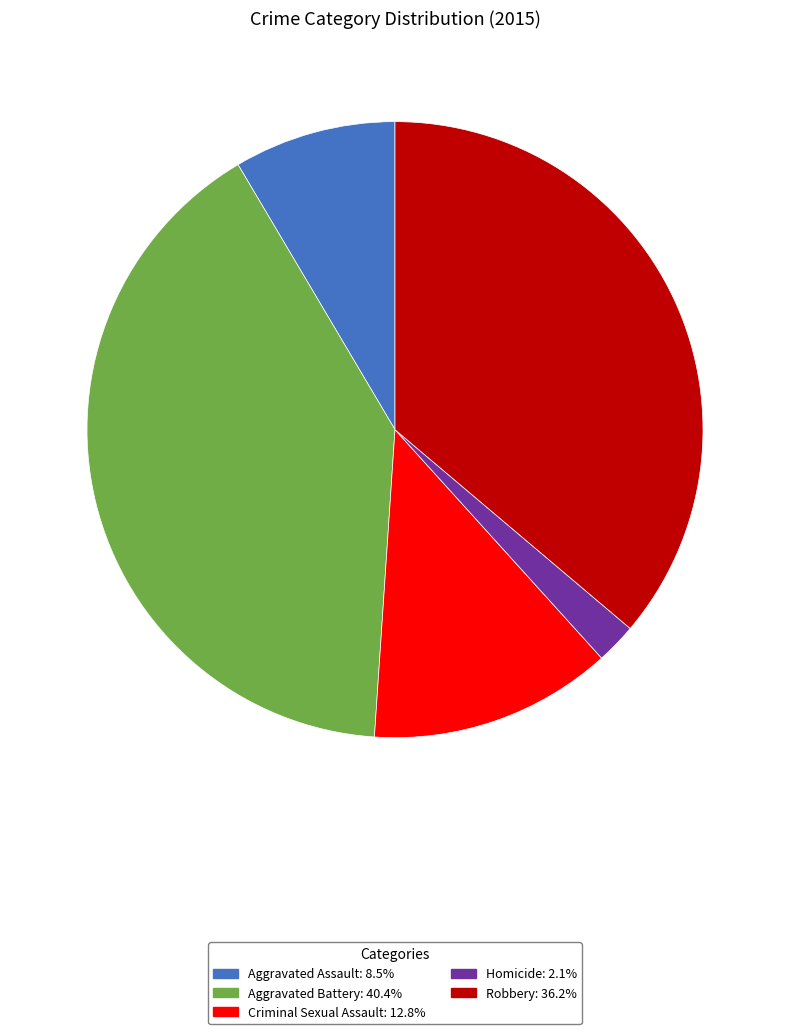

Is Aggravated Battery the majority of the pie?

No